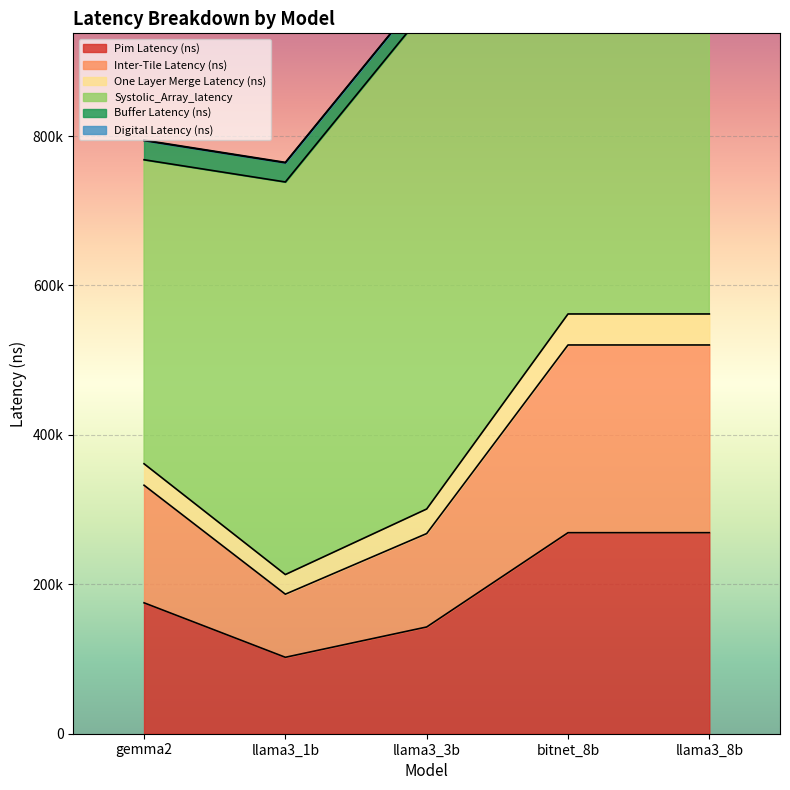

What is the value of the Pim Latency (ns) point at the 5th from the left?

269078.0